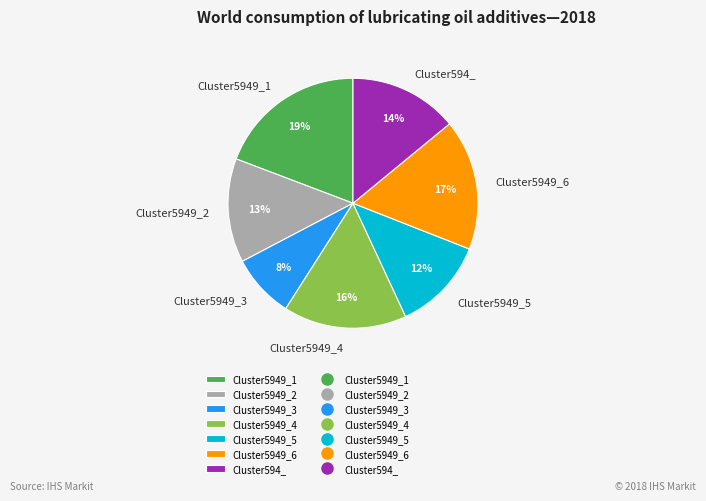

To the nearest percent, what is the difference between the largest and smallest slice percentages?

11%